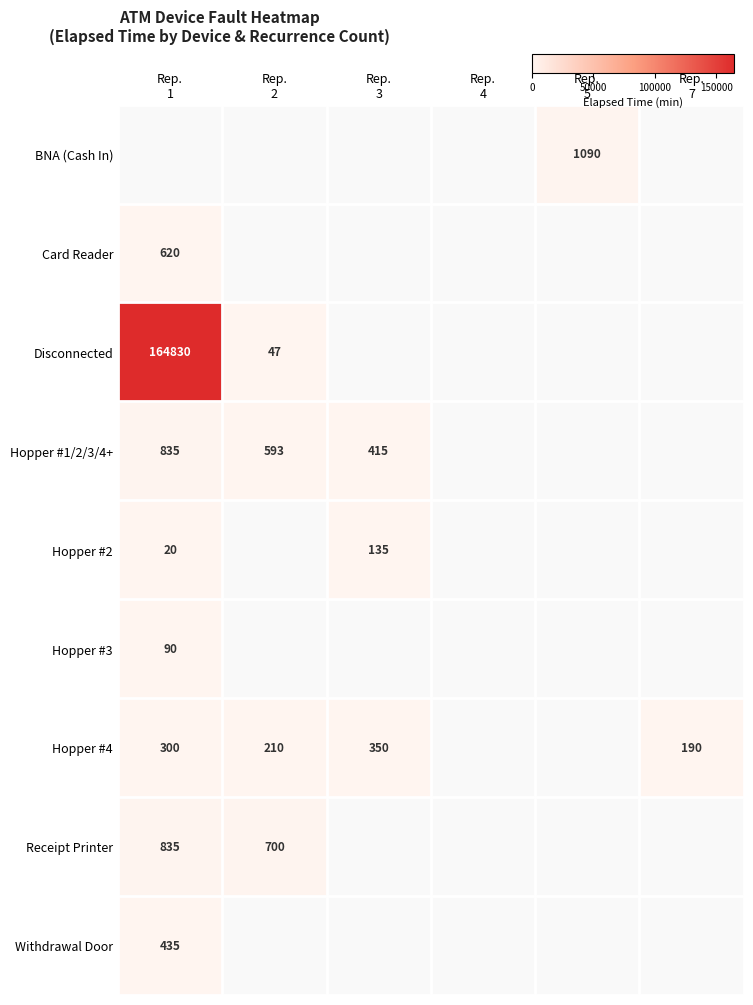

List the series in order of their peak value, lowest first.

Hopper #3, Hopper #2, Hopper #1/2/3/4+, BNA (Cash In), Hopper #4, Withdrawal Door, Card Reader, Receipt Printer, Disconnected